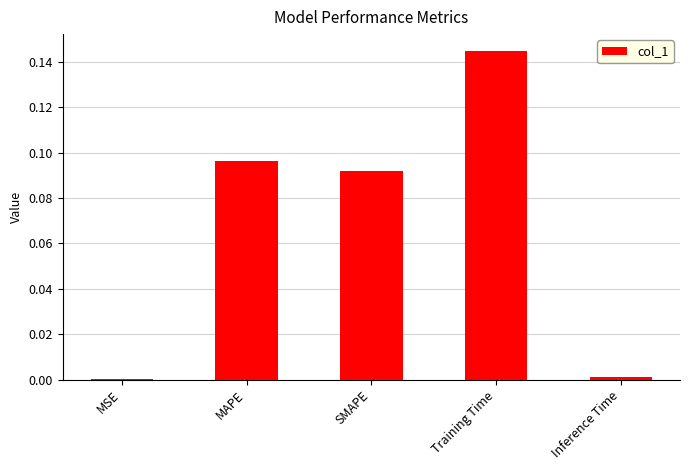

Are the bars horizontal?

No